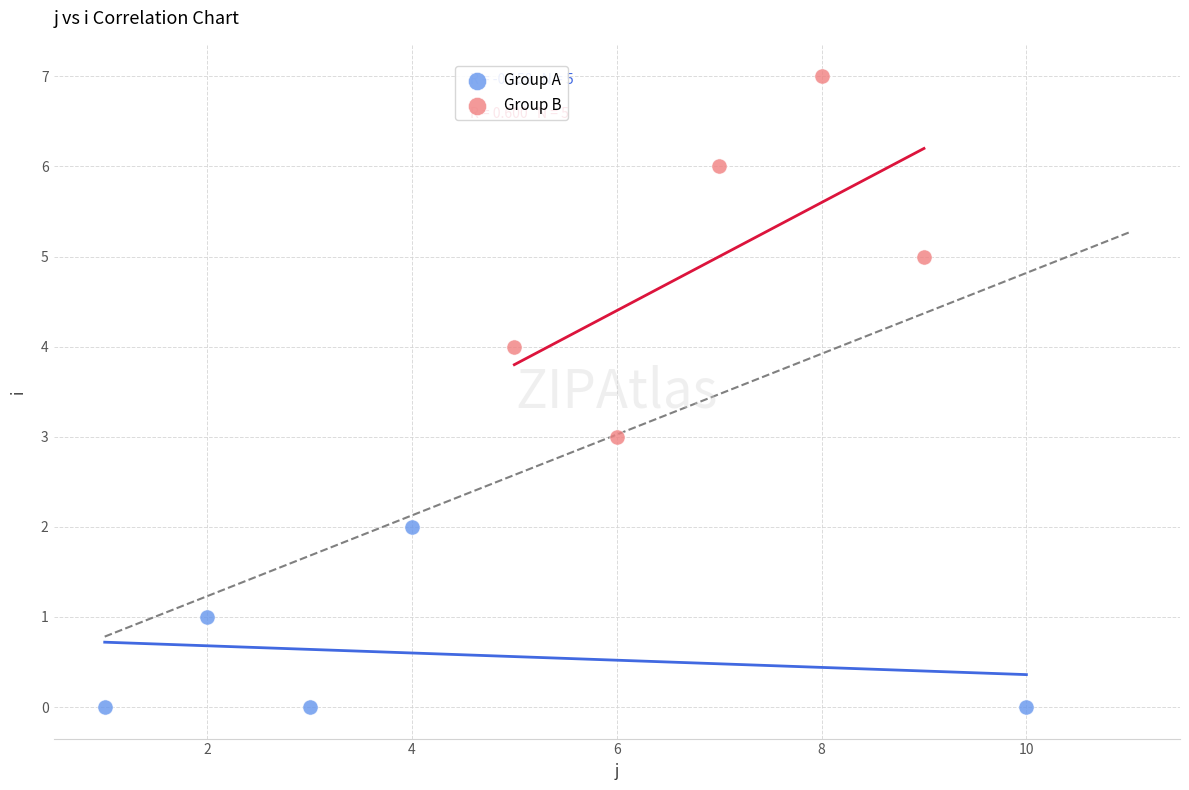

Which series has the largest Y range (max minus min)?

Group B